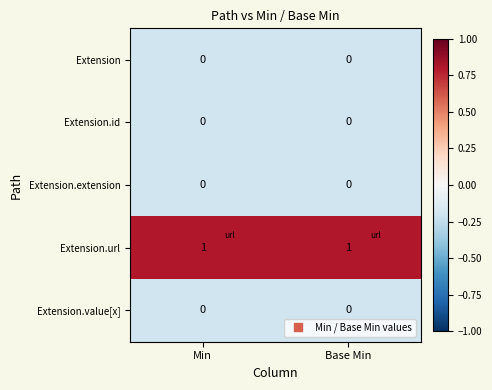

True or false: Extension has a value of 0 at Base Min.

True